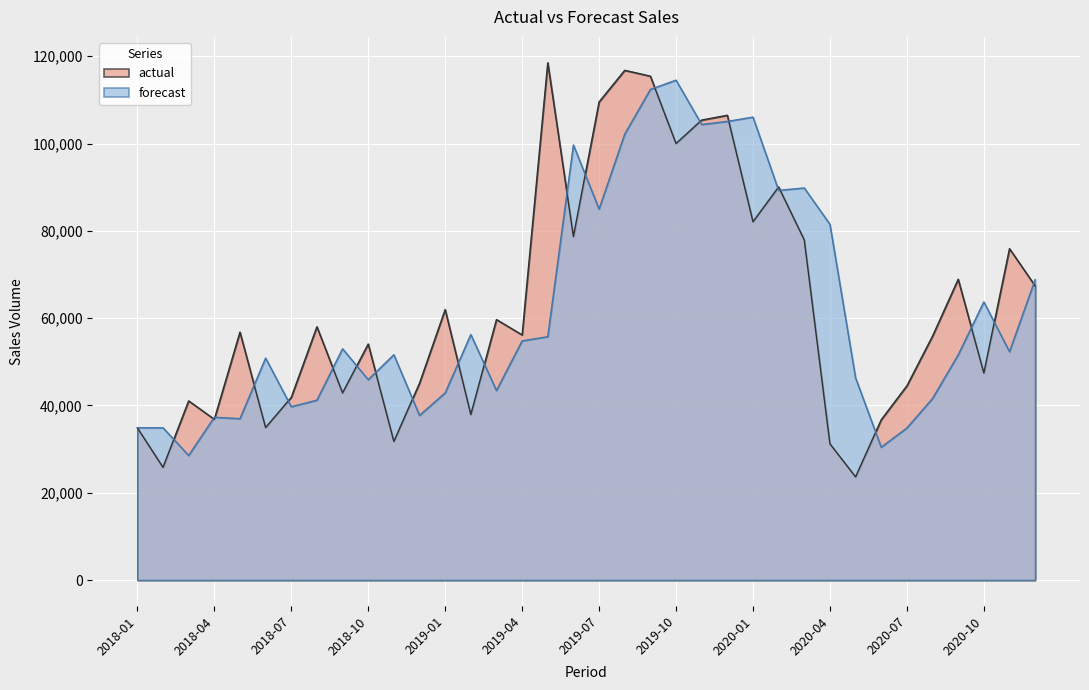

What is the difference between the maximum and minimum values in the forecast series?

85974.4